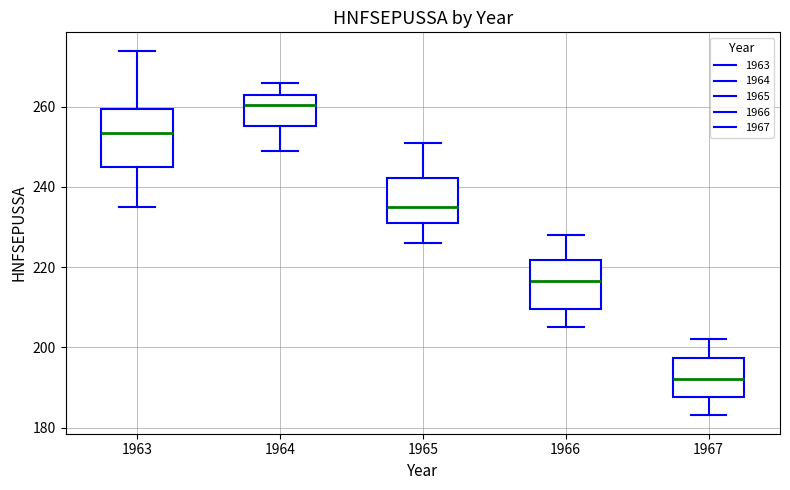

Reading left to right, read every box against the y-axis: the position of its median line, the range the box covers, and the ends of its whiskers. The values are not printed on the chart, so give them approximately, as read against the axis.

1963: median 254, box 246 to 260, whiskers 236 to 274
1964: median 260, box 256 to 264, whiskers 250 to 266
1965: median 236, box 232 to 242, whiskers 226 to 252
1966: median 216, box 210 to 222, whiskers 206 to 228
1967: median 192, box 188 to 198, whiskers 184 to 202